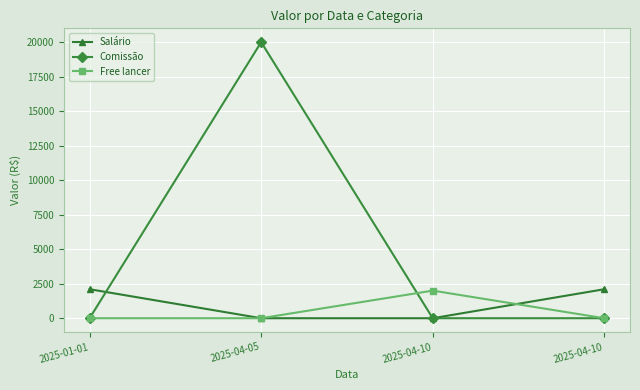

How many values in the Free lancer series exceed 0?

1